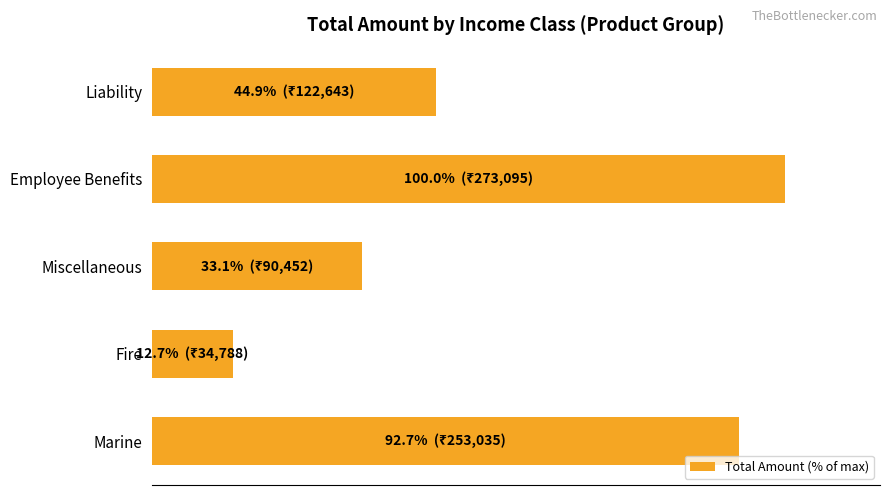

What is the difference between the maximum and minimum values?

87.3